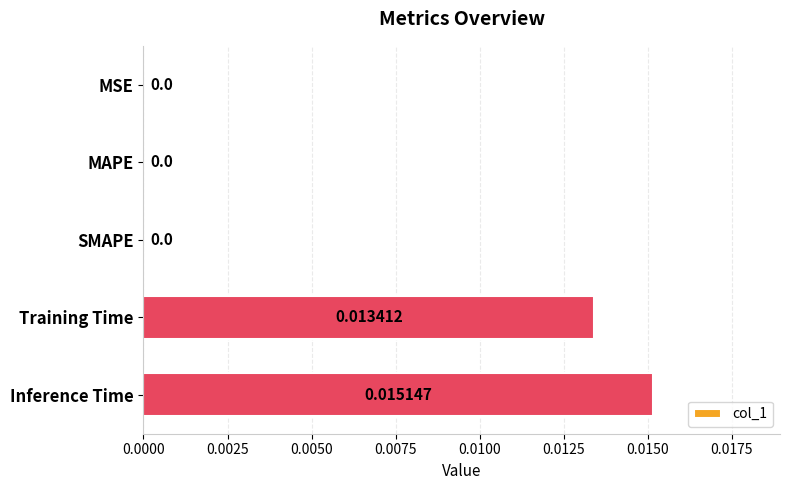

Between Training Time and Inference Time, which is larger?

Inference Time